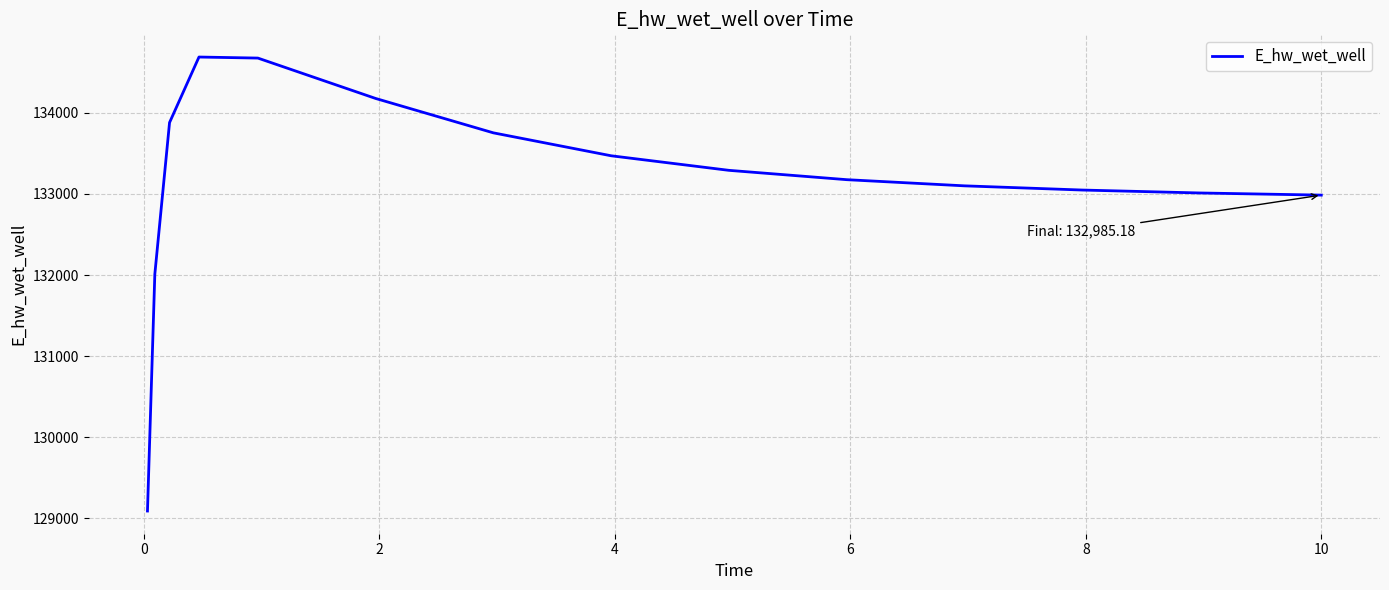

What is the difference between the maximum and minimum values?

5594.5